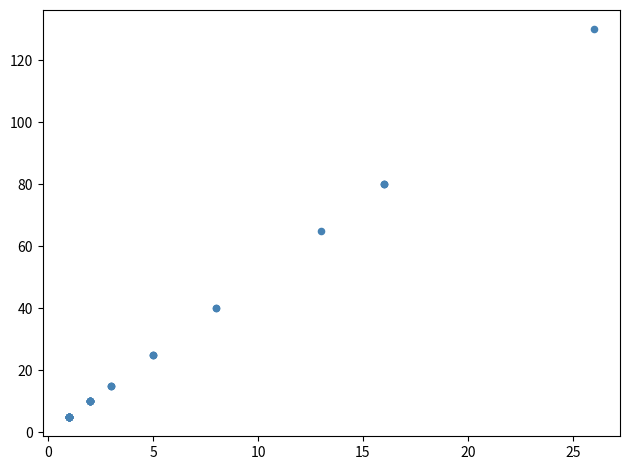

What Y value in the scatter plot is closest to 67?

65